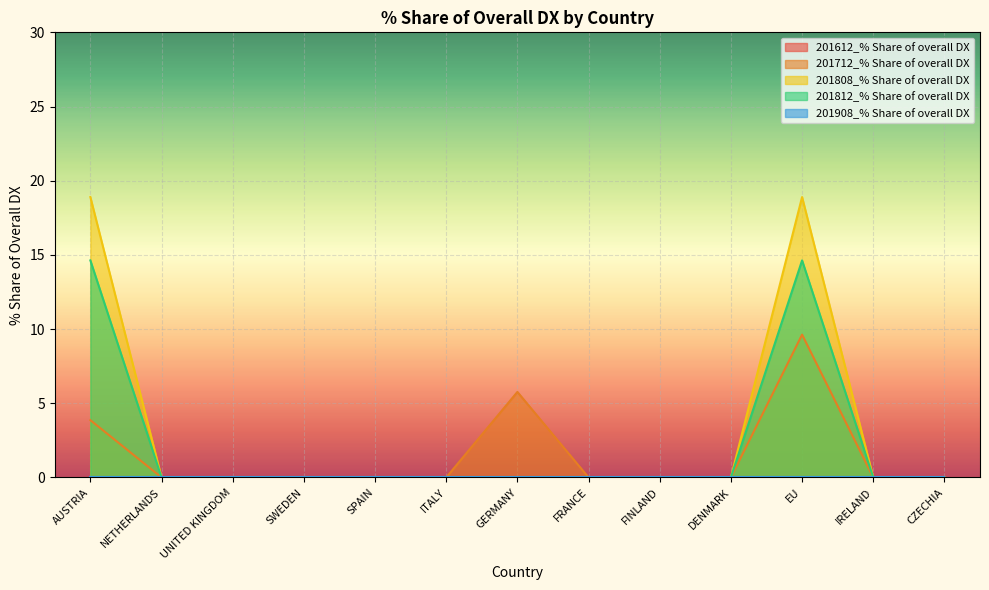

True or false: 201712_% Share of overall DX has more than 0 interior local peaks.

True